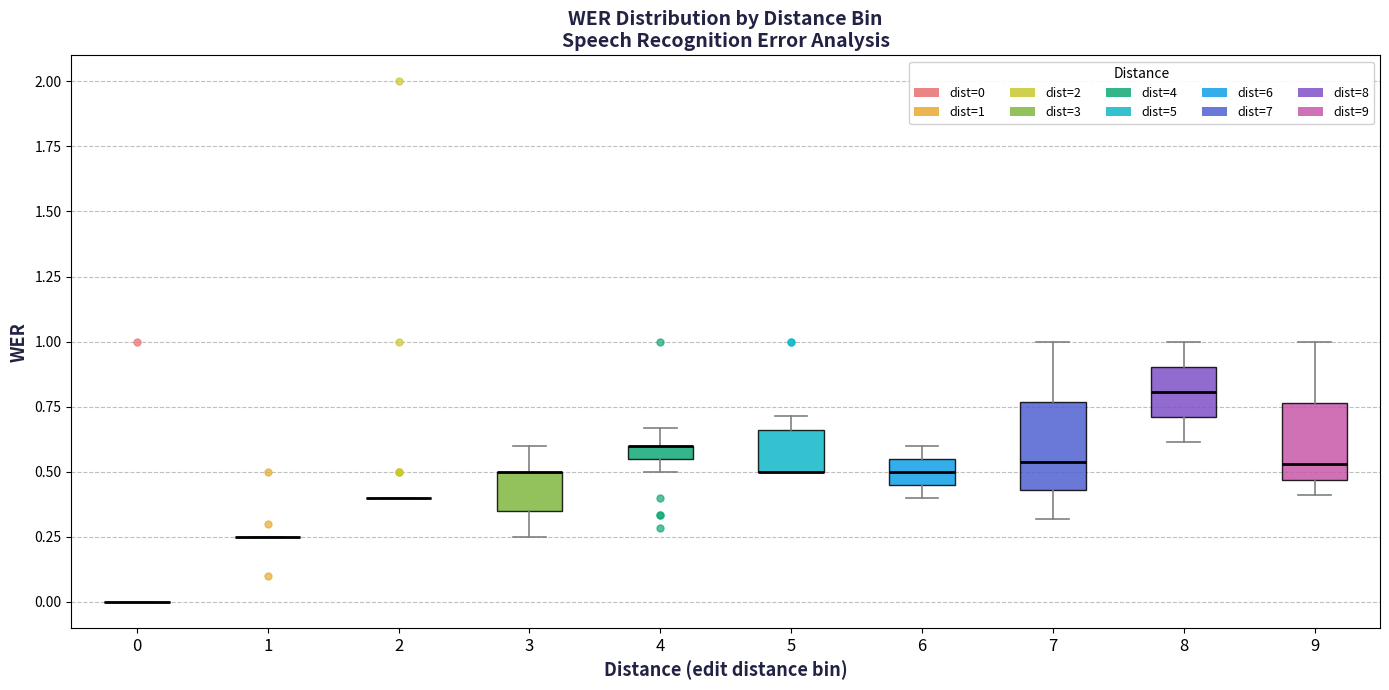

Where does the upper whisker of the box at x = 7 end on the y-axis? The values are not printed on the chart, so give them approximately, as read against the axis.

1.00